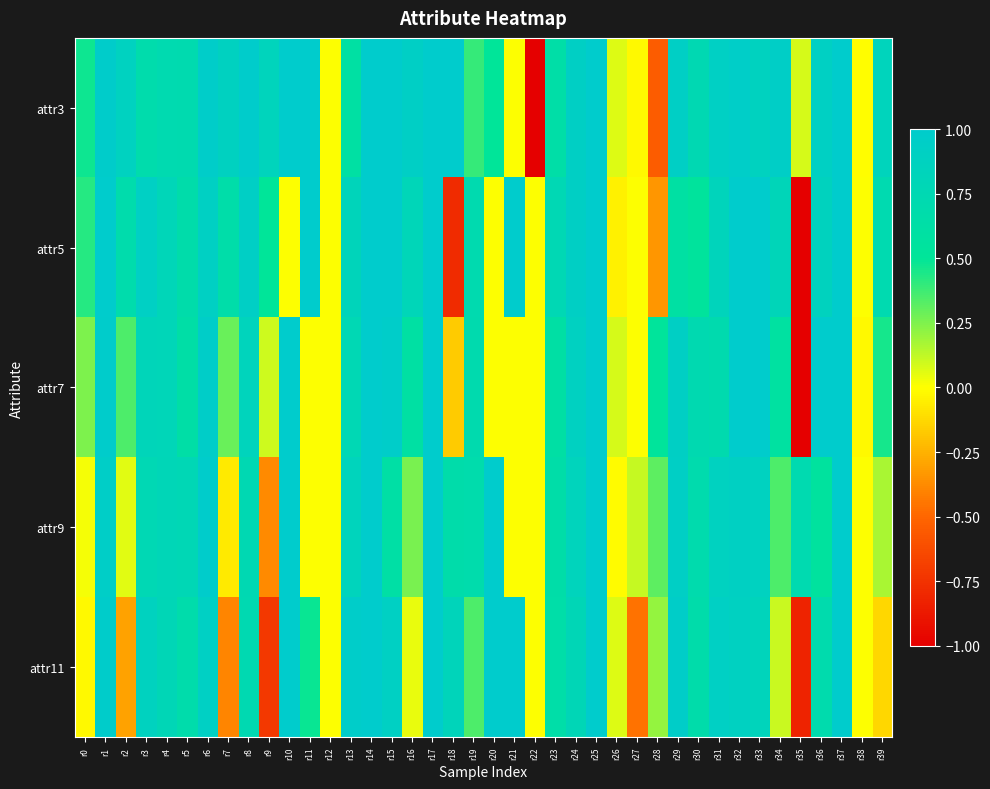

Reading left to right, extract all data points from this chart.

attr3: r0=0.5	r1=1.0	r2=0.9	r3=0.7	r4=0.7	r5=0.7	r6=1.0	r7=0.9	r8=1.0	r9=0.8	r10=1.0	r11=1.0	r12=0.0	r13=0.6	r14=1.0	r15=1.0	r16=0.9	r17=1.0	r18=1.0	r19=0.4	r20=0.5	r21=0.0	r22=-1.0	r23=0.6	r24=0.9	r25=1.0	r26=0.1	r27=-0.0	r28=-0.5	r29=0.9	r30=0.7	r31=0.9	r32=1.0	r33=0.9	r34=0.9	r35=0.1	r36=0.9	r37=1.0	r38=-0.0	r39=0.8
attr5: r0=0.4	r1=1.0	r2=0.7	r3=0.9	r4=0.8	r5=0.7	r6=0.9	r7=0.7	r8=0.9	r9=0.5	r10=0.0	r11=1.0	r12=0.0	r13=0.8	r14=1.0	r15=1.0	r16=0.8	r17=1.0	r18=-0.8	r19=0.7	r20=0.0	r21=1.0	r22=0.0	r23=0.8	r24=0.9	r25=1.0	r26=-0.0	r27=0.0	r28=-0.3	r29=0.6	r30=0.5	r31=0.8	r32=1.0	r33=1.0	r34=0.8	r35=-1.0	r36=0.9	r37=1.0	r38=0.0	r39=0.7
attr7: r0=0.3	r1=1.0	r2=0.3	r3=0.8	r4=0.8	r5=0.6	r6=1.0	r7=0.3	r8=0.8	r9=0.1	r10=1.0	r11=0.0	r12=0.0	r13=0.8	r14=1.0	r15=1.0	r16=0.6	r17=1.0	r18=-0.2	r19=0.7	r20=0.0	r21=0.0	r22=0.0	r23=0.6	r24=0.9	r25=1.0	r26=0.1	r27=0.0	r28=0.5	r29=0.9	r30=0.7	r31=0.7	r32=1.0	r33=1.0	r34=0.6	r35=-1.0	r36=1.0	r37=1.0	r38=-0.0	r39=0.5
attr9: r0=0.0	r1=0.9	r2=0.1	r3=0.8	r4=0.8	r5=0.8	r6=1.0	r7=-0.1	r8=0.7	r9=-0.4	r10=1.0	r11=0.0	r12=0.0	r13=0.8	r14=1.0	r15=0.6	r16=0.3	r17=1.0	r18=0.7	r19=0.7	r20=1.0	r21=0.0	r22=0.0	r23=0.7	r24=0.8	r25=1.0	r26=-0.0	r27=0.1	r28=0.3	r29=0.9	r30=0.7	r31=0.9	r32=0.9	r33=0.9	r34=0.3	r35=0.7	r36=0.6	r37=1.0	r38=0.0	r39=0.2
attr11: r0=-0.0	r1=1.0	r2=-0.3	r3=0.9	r4=0.8	r5=0.7	r6=0.9	r7=-0.4	r8=0.7	r9=-0.7	r10=1.0	r11=0.5	r12=0.0	r13=1.0	r14=1.0	r15=0.9	r16=0.0	r17=1.0	r18=0.8	r19=0.3	r20=1.0	r21=1.0	r22=0.0	r23=0.6	r24=0.8	r25=1.0	r26=0.1	r27=-0.5	r28=0.2	r29=1.0	r30=0.7	r31=0.9	r32=0.9	r33=0.8	r34=0.1	r35=-0.8	r36=0.7	r37=1.0	r38=0.0	r39=-0.1